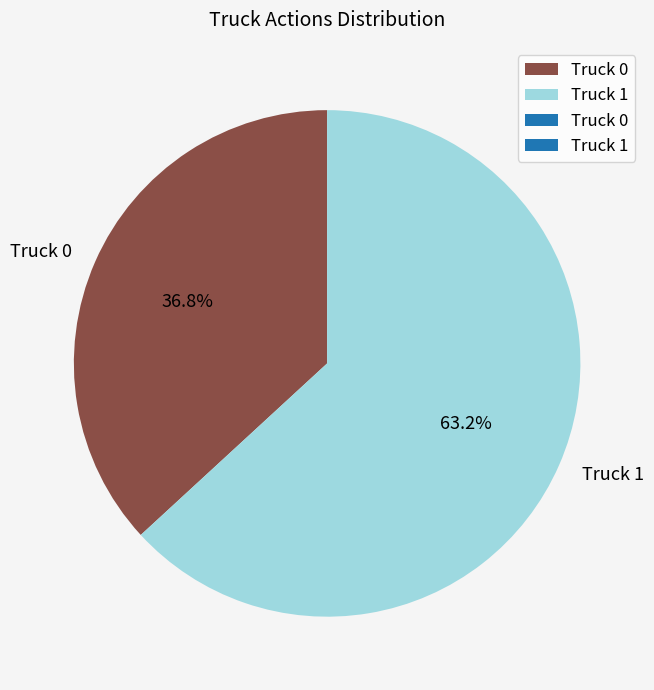

True or false: Truck 0 accounts for 28% of the total.

False